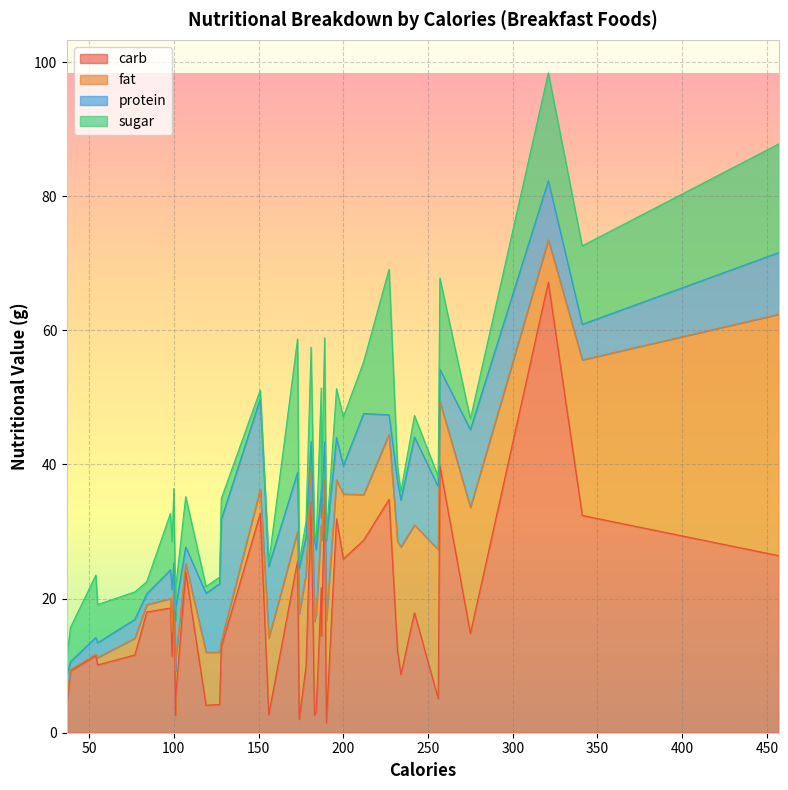

What is the difference between the maximum and minimum values in the sugar series?

21.4